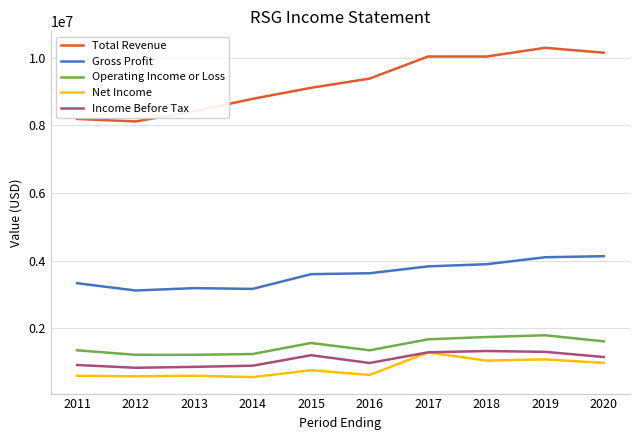

What is the difference between the highest and lowest values at 2019?

9226100